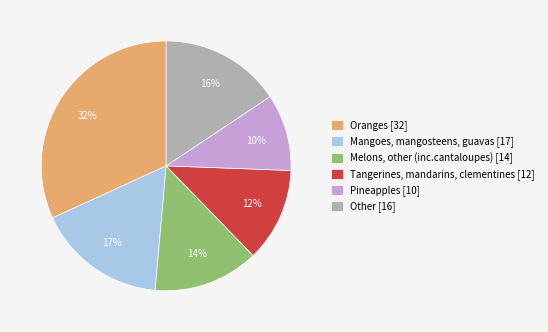

How many slices are in this pie chart?

6